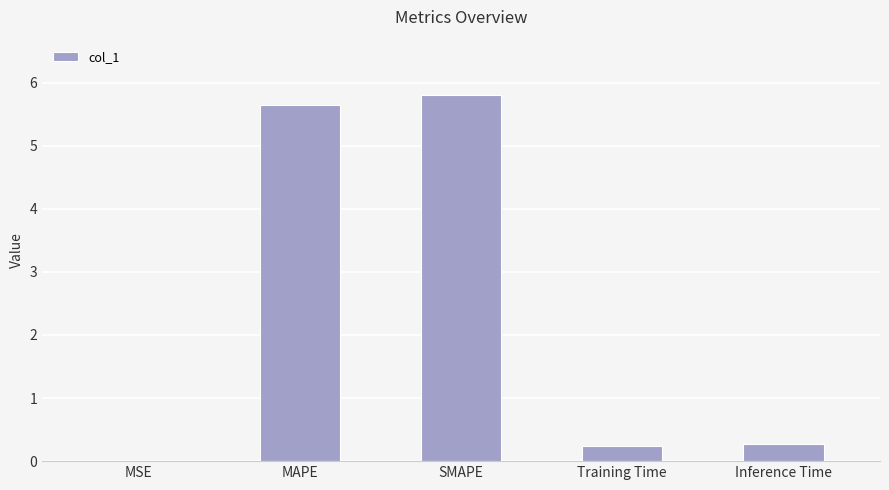

The chart shows a value of 0.0 at MSE. True or false?

True